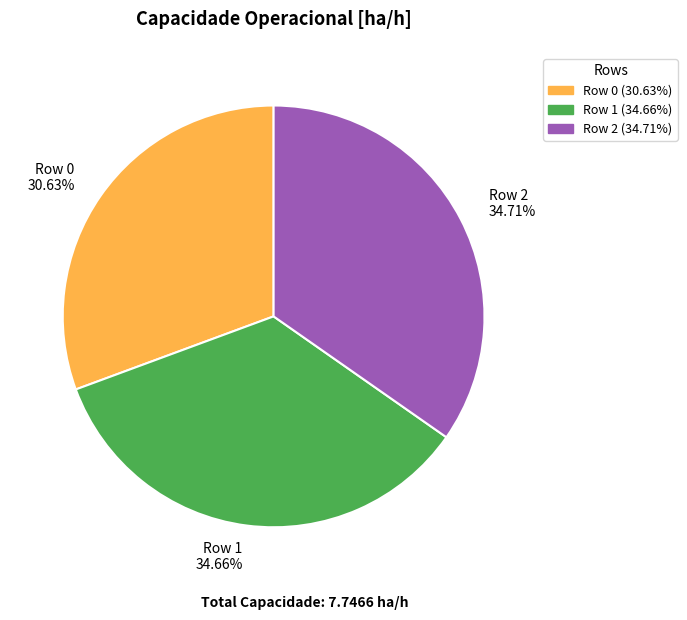

Which slice is the smallest?

Row 0